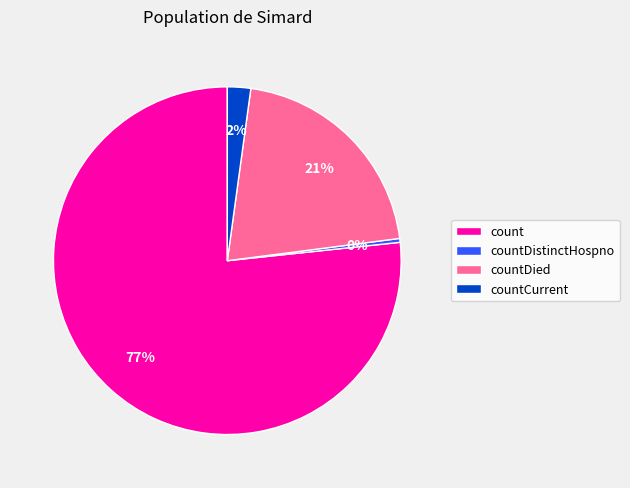

Is the sum of countDied and countDistinctHospno greater than half?

No